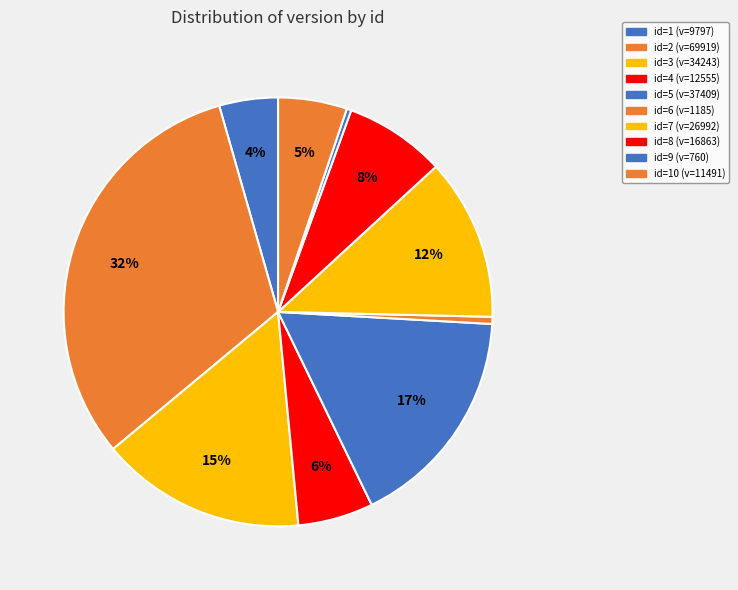

Which slice is the smallest?

9